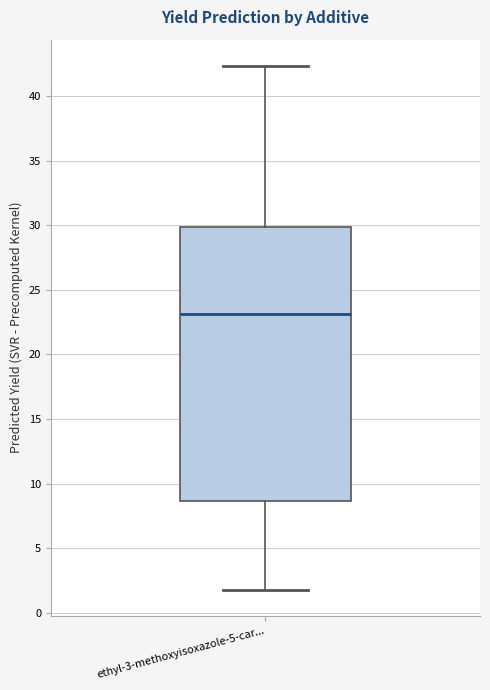

Where does the lower whisker of the box for ethyl-3-methoxyisoxazole-5-car... end on the y-axis? The values are not printed on the chart, so give them approximately, as read against the axis.

2.0